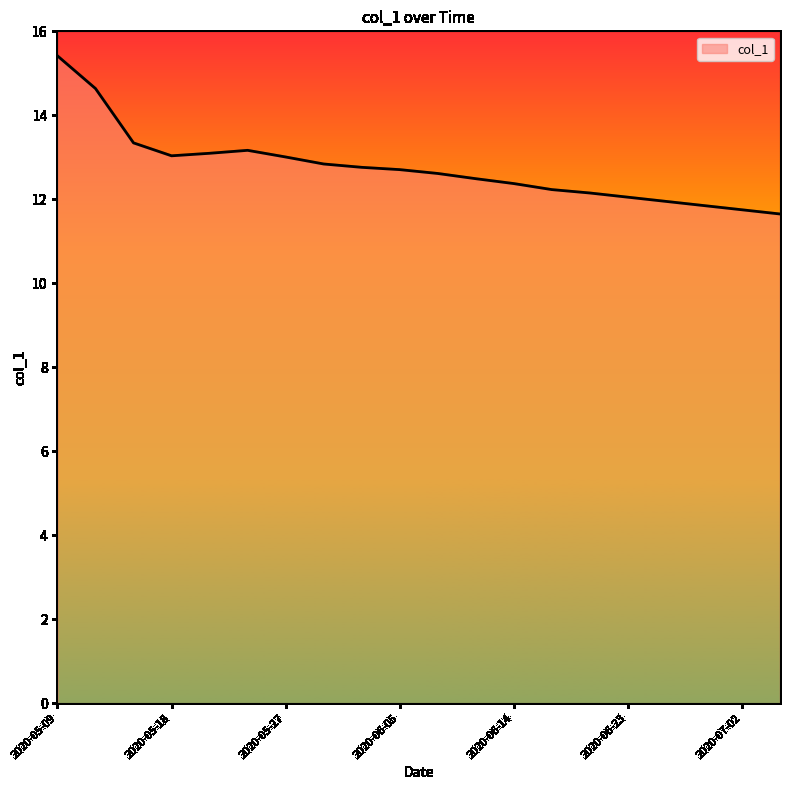

What is the minimum value shown in the chart?

11.7